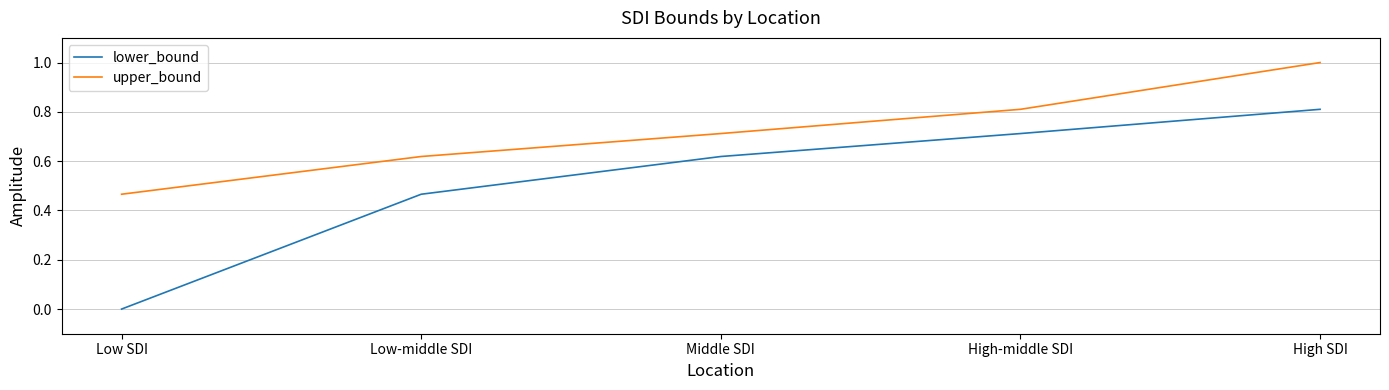

The upper_bound series shows 0.1 at Low SDI. True or false?

False